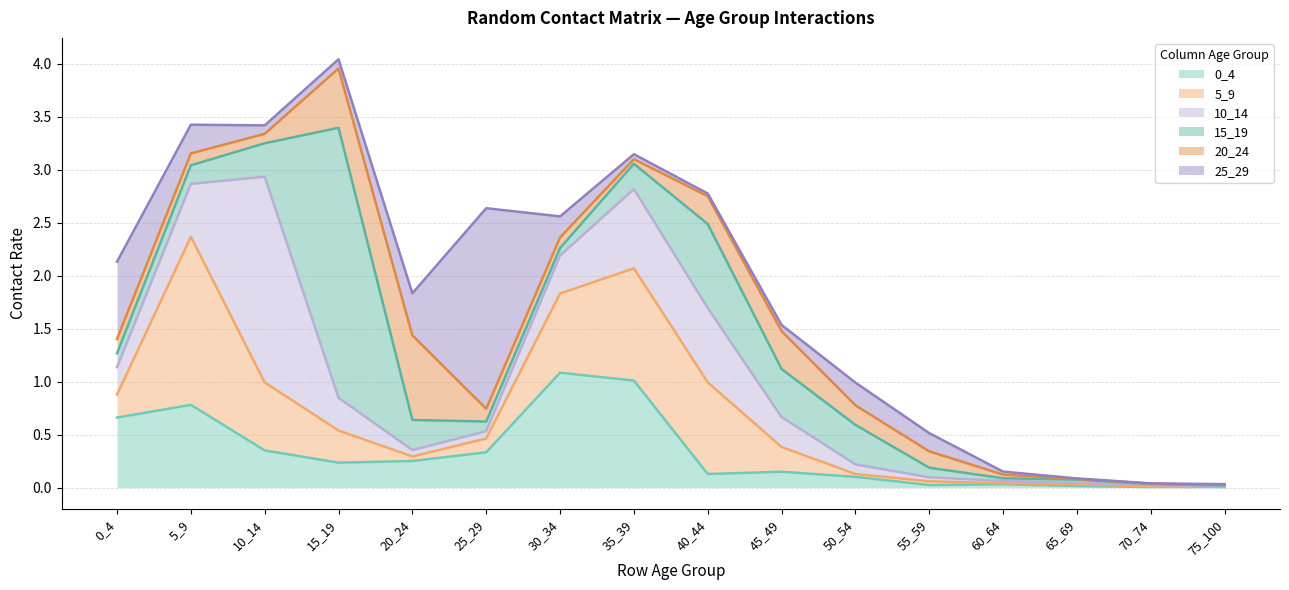

What is the highest value of the 0_4 series?

1.1